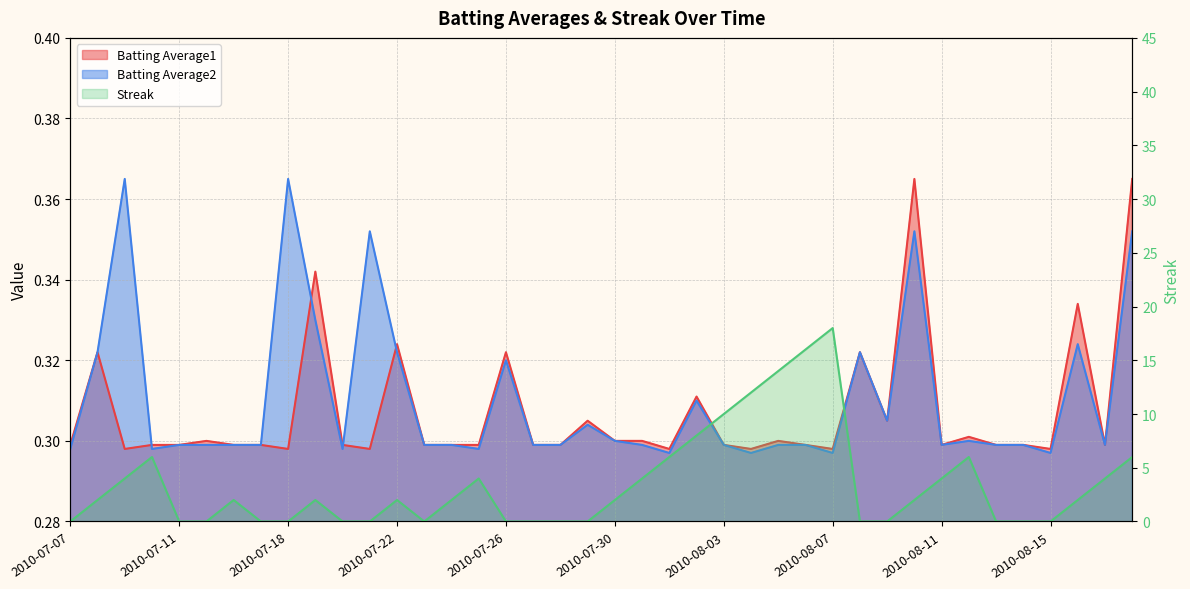

Which series has the largest total across all categories?

Streak